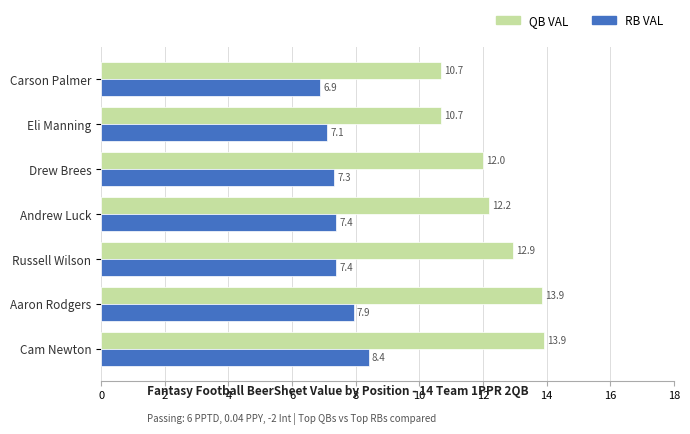

What are all the series names shown in the legend?

QB VAL, RB VAL